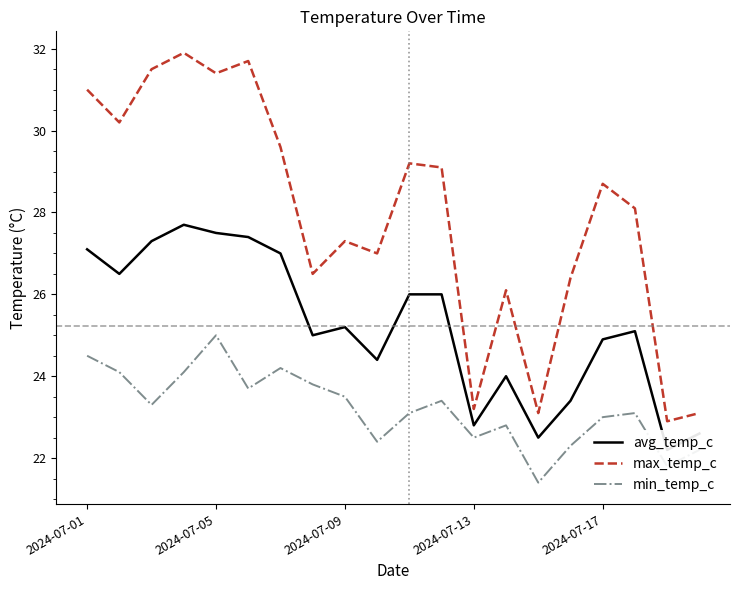

What are all the series names shown in the legend?

avg_temp_c, max_temp_c, min_temp_c